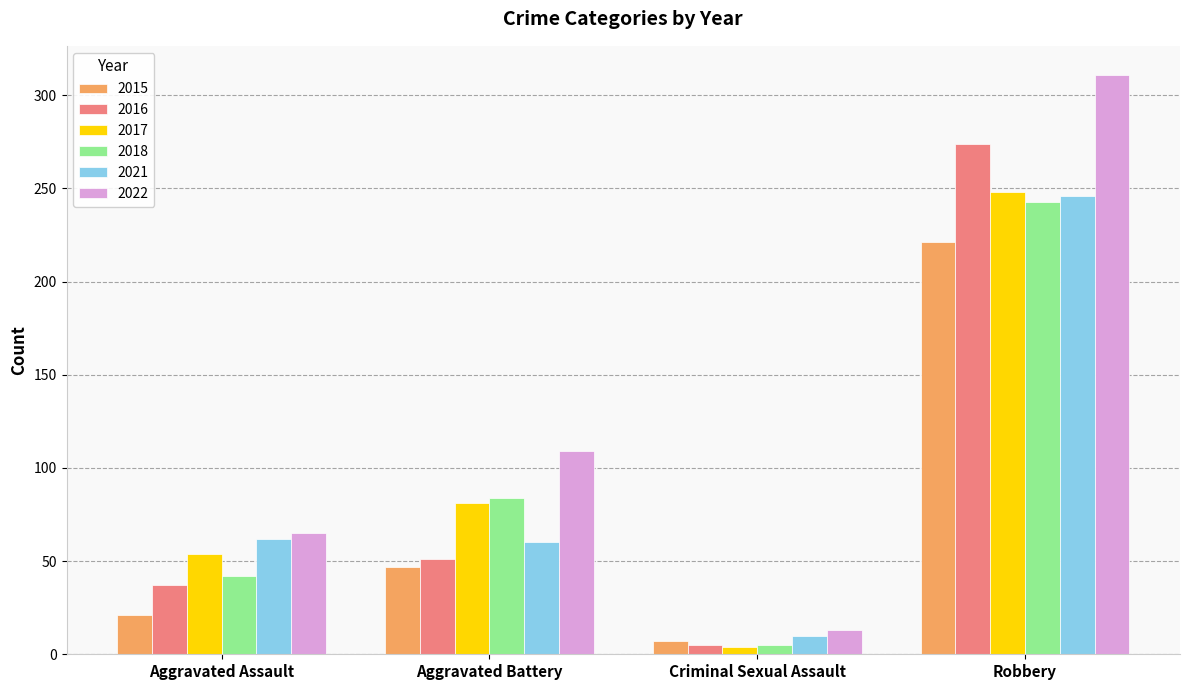

The 2015 series shows 83 at Aggravated Battery. True or false?

False